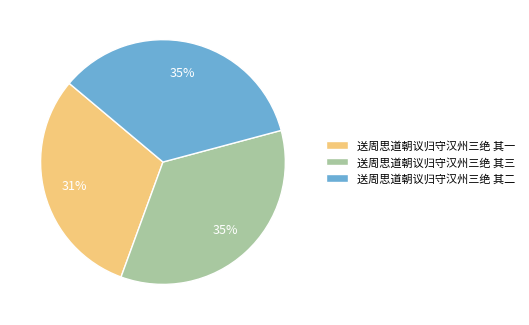

How many segments does this pie chart have?

3